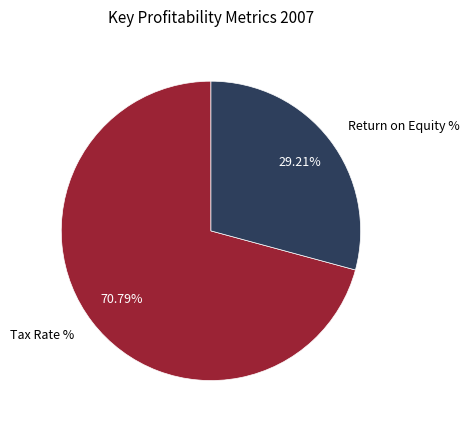

Which slice is the largest?

Tax Rate %